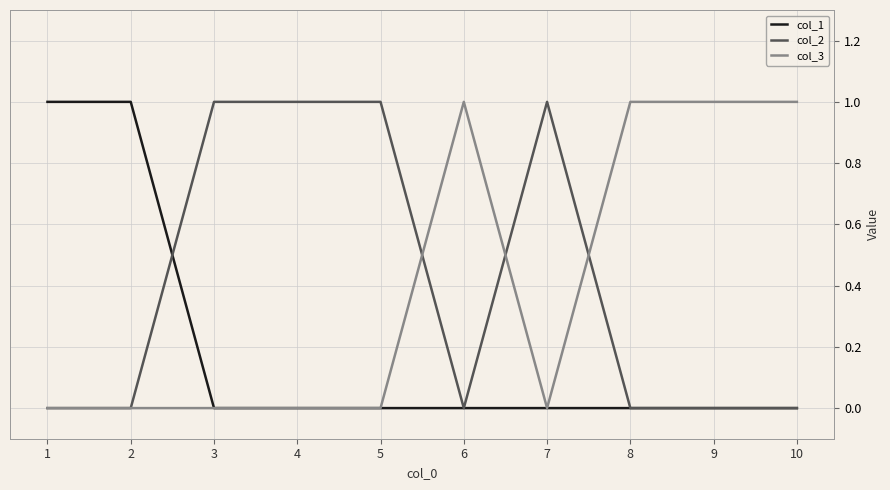

What is the total value across all series at 1?

1